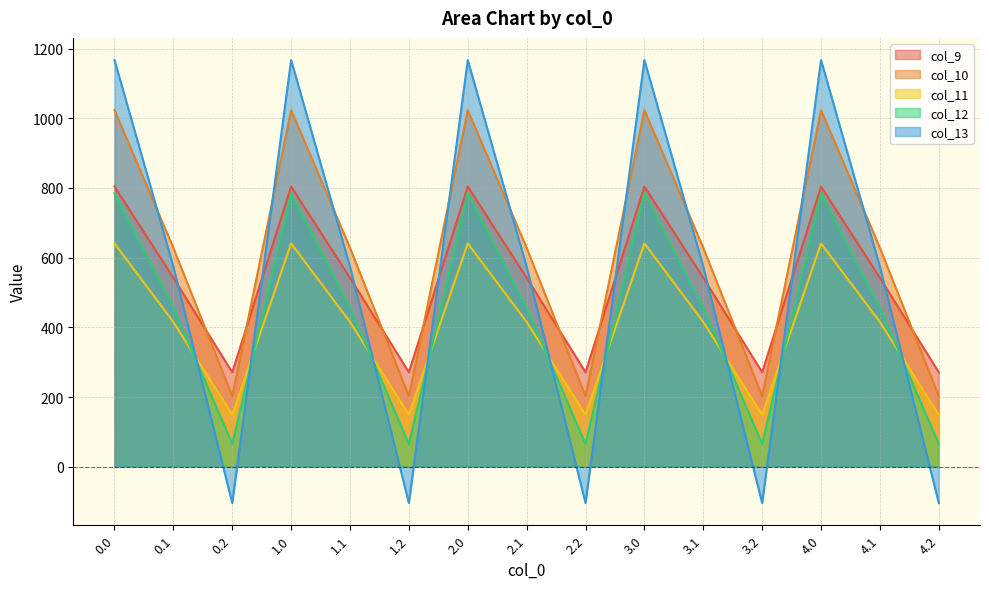

What is the value of the col_13 point at the 14th from the left?

574.0